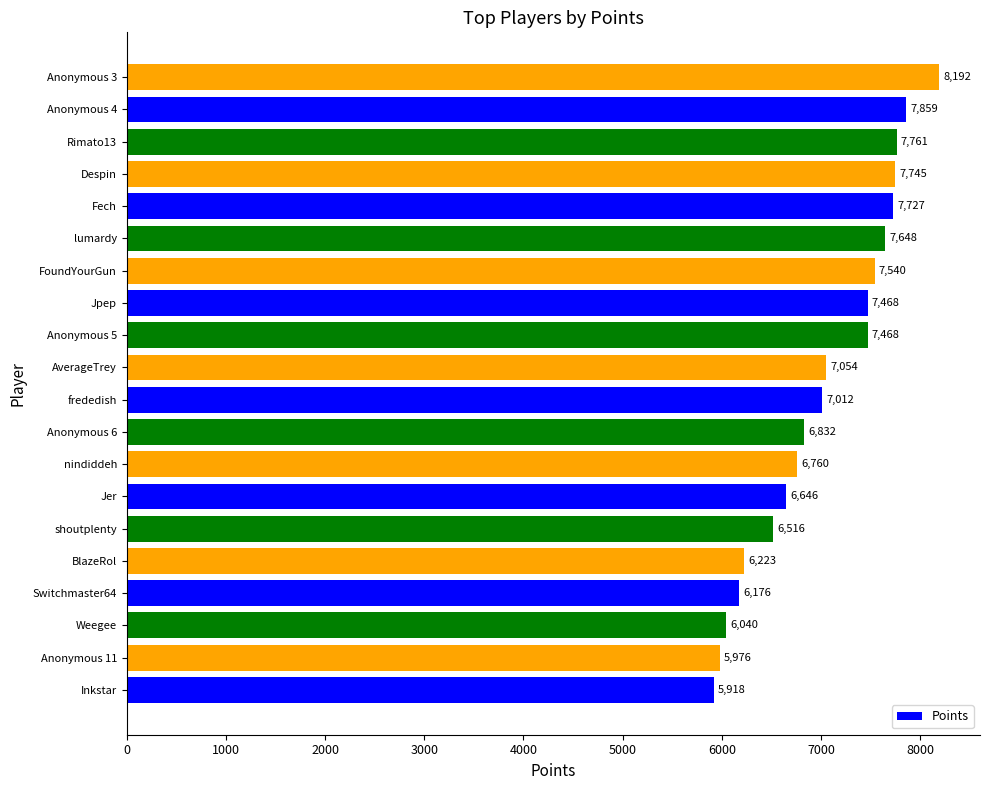

The chart shows a value of 1762 at nindiddeh. True or false?

False